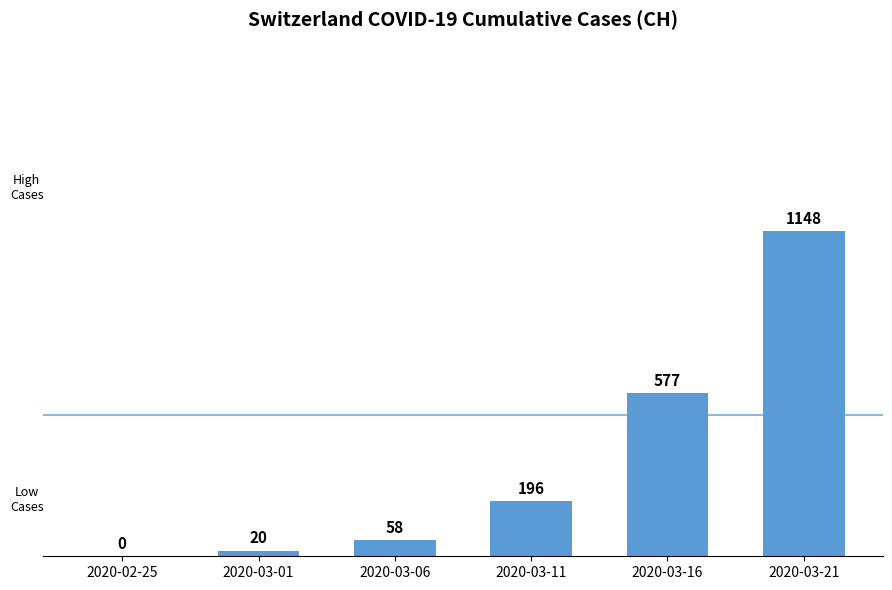

Where is the data nearest to the value 574?

2020-03-16